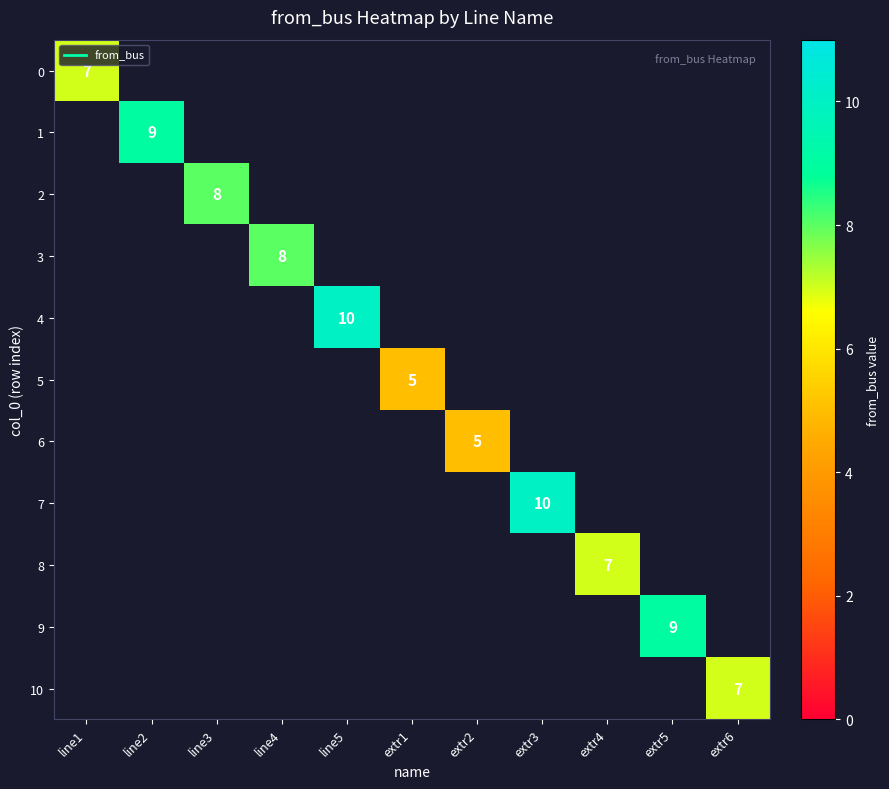

What is the smallest value displayed?

5.0